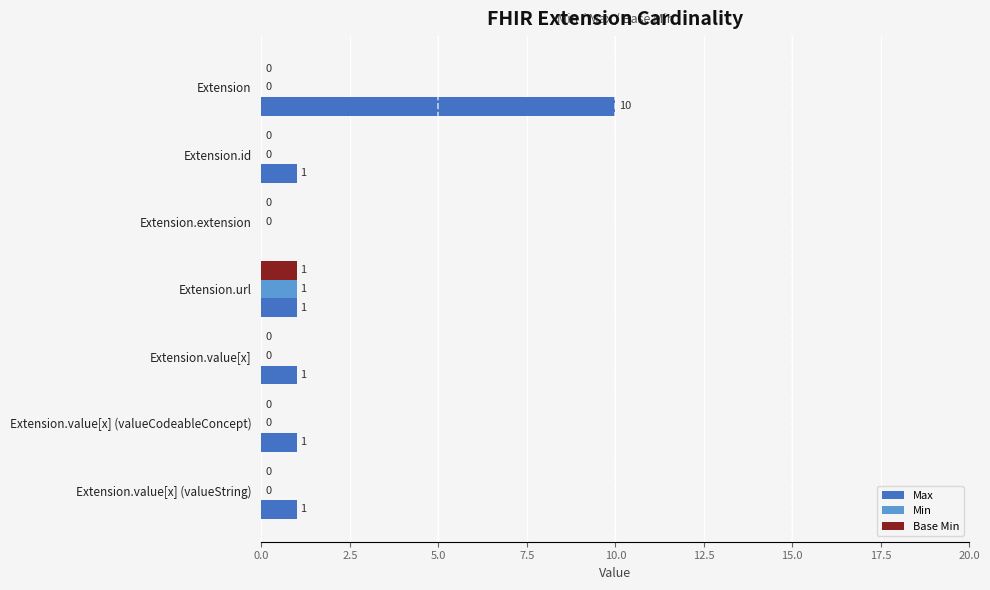

Between Extension.extension and Extension.value[x] (valueCodeableConcept), which series saw the biggest shift?

Max